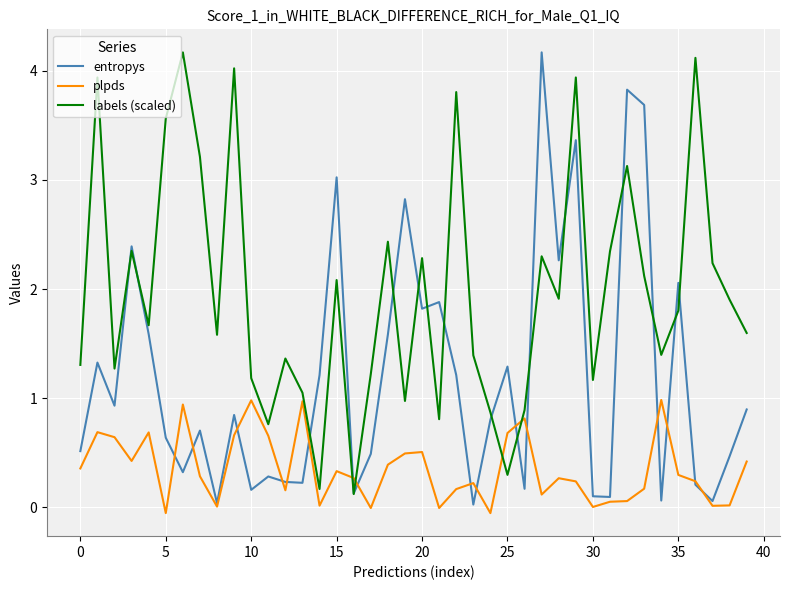

Which series has the largest total across all categories?

labels (scaled)